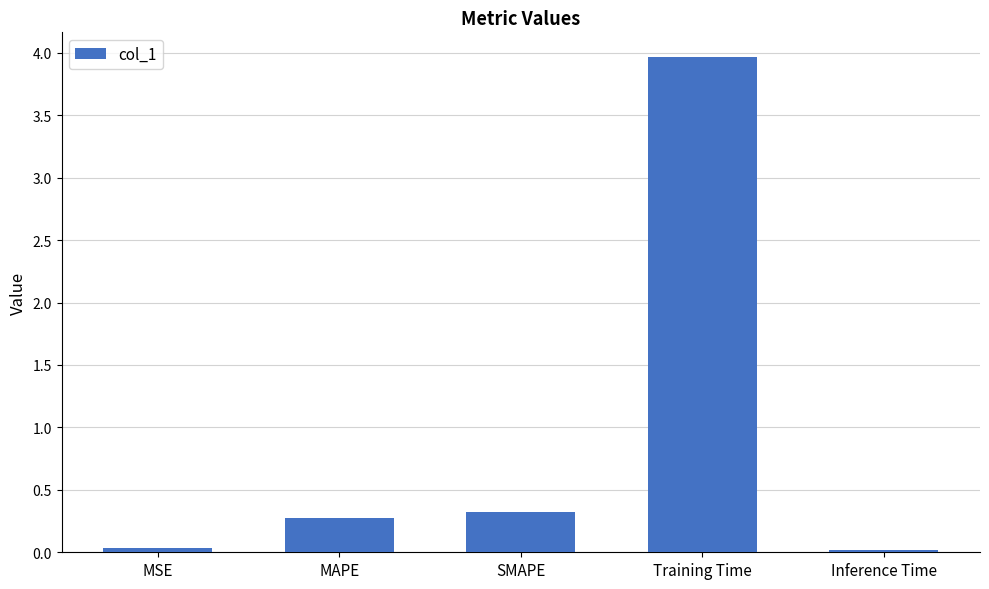

True or false: the data shows 0.0 at MSE.

True